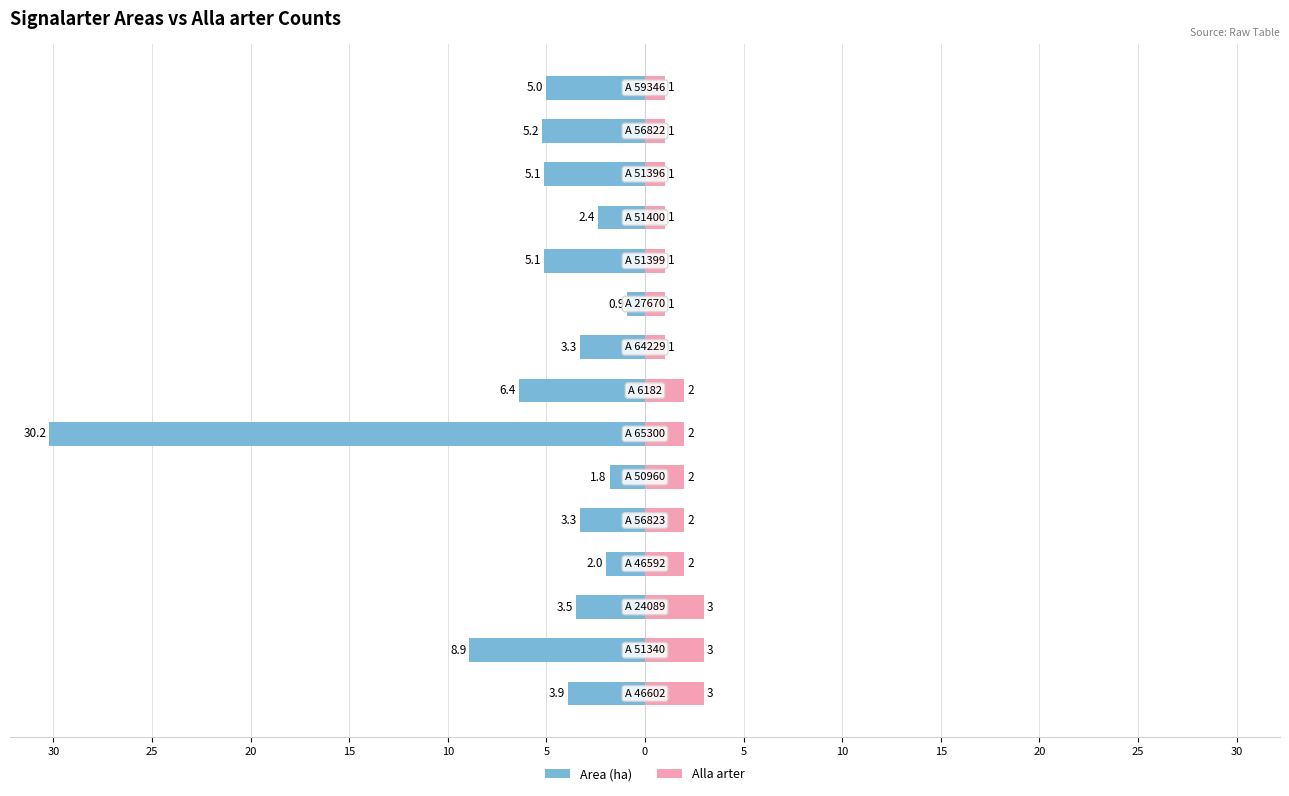

What is the difference between the maximum and second lowest values in the Alla arter series?

2.0